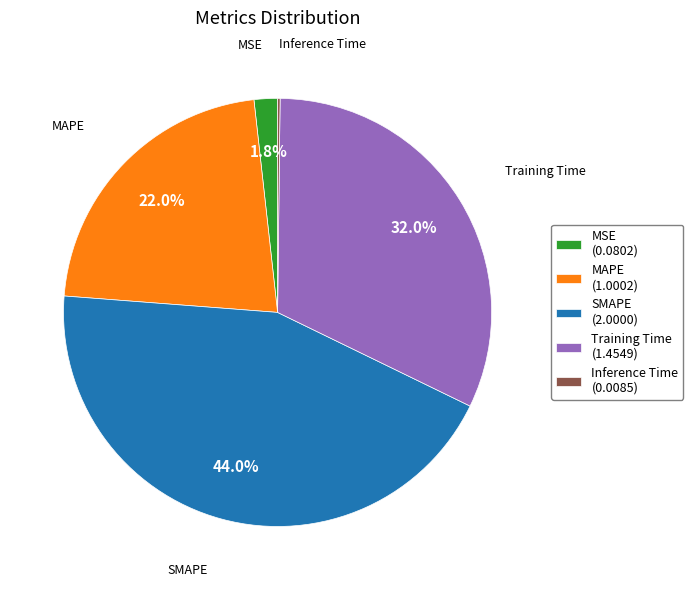

Between MAPE (1.0002) and Training Time (1.4549), which is larger?

Training Time (1.4549)